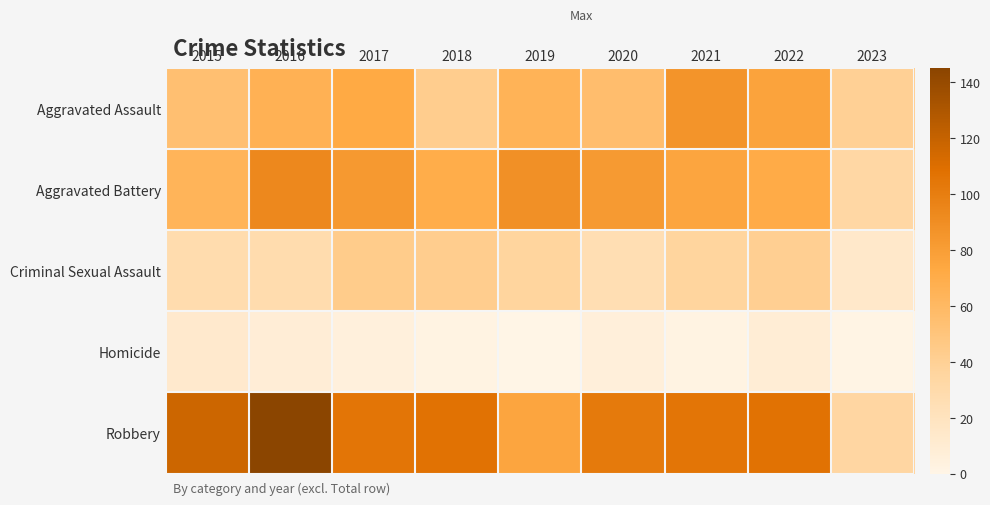

Rank the series at 2016 from highest to lowest value.

Robbery, Aggravated Battery, Aggravated Assault, Criminal Sexual Assault, Homicide